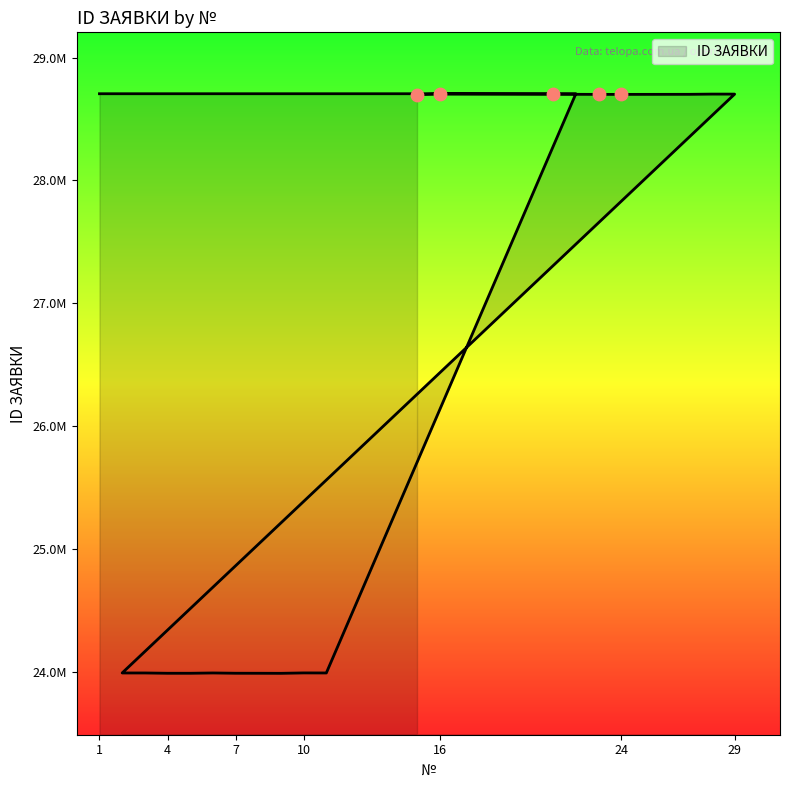

What is the change in value from 28 to 16?

+674